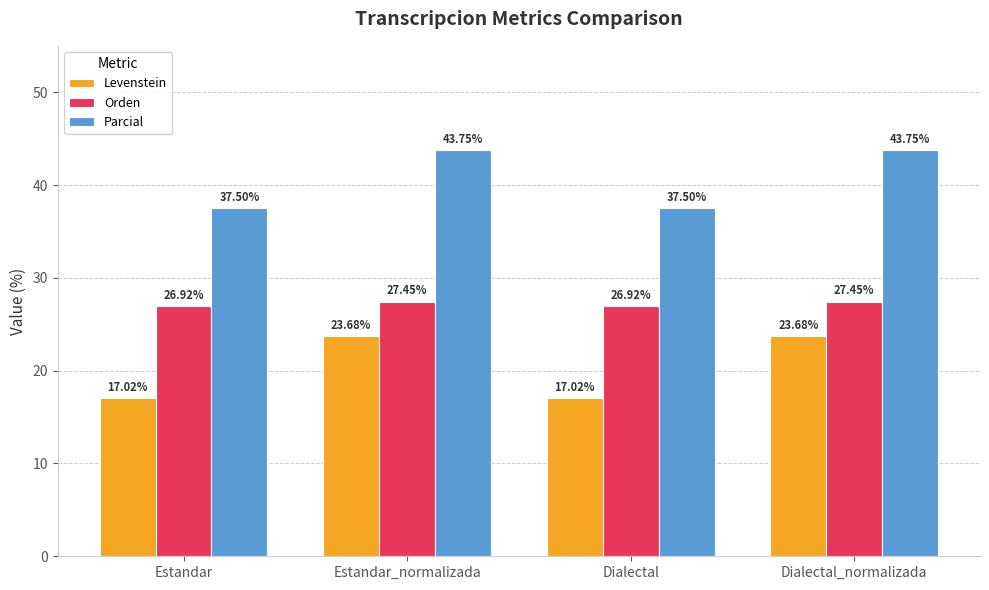

What is the difference between the highest and lowest values at Estandar_normalizada?

20.1